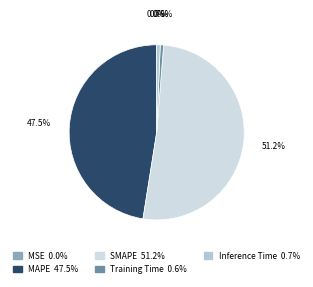

To the nearest percent, what is the difference between the largest and smallest slice percentages?

51%